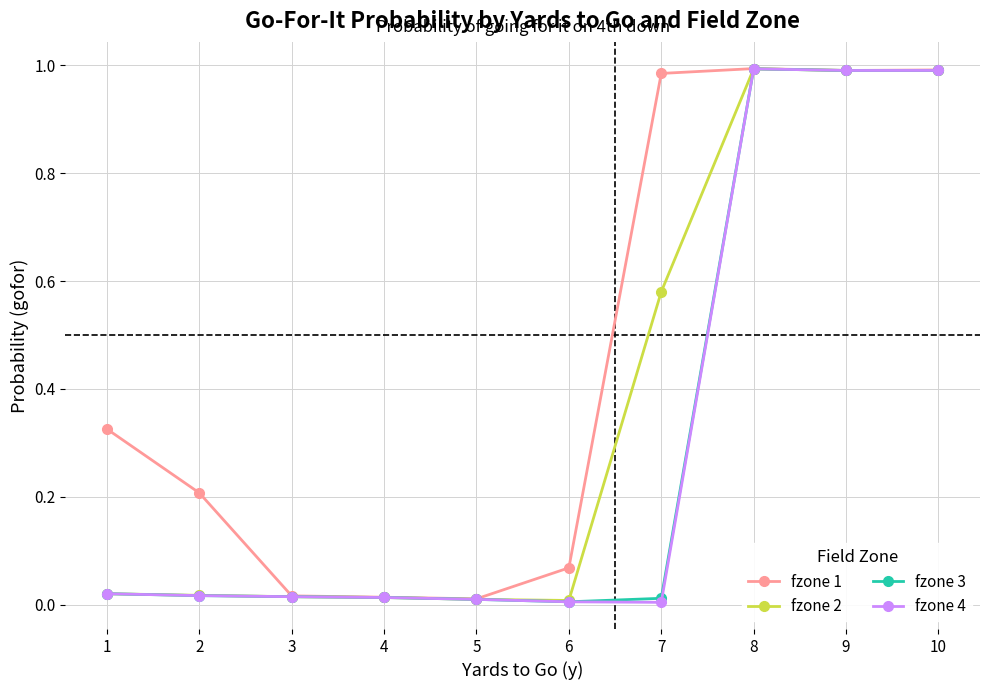

Is the value of fzone 4 at 9 greater than the value of fzone 1 at 3?

Yes